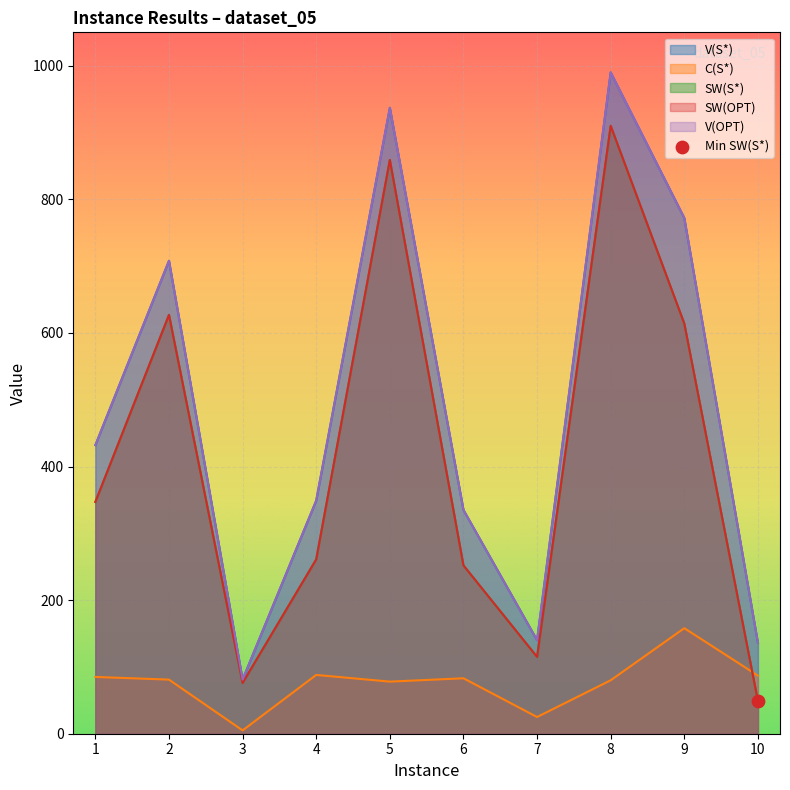

Which series has the largest Y range (max minus min)?

V(S*)